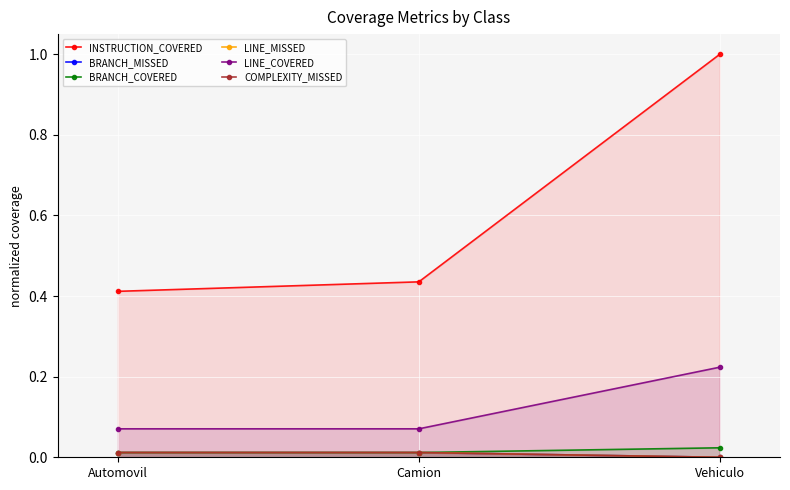

Reading right to left, extract all data points from this chart.

INSTRUCTION_COVERED: Vehiculo=1.0	Camion=0.4	Automovil=0.4
BRANCH_MISSED: Vehiculo=0.0	Camion=0.0	Automovil=0.0
BRANCH_COVERED: Vehiculo=0.0	Camion=0.0	Automovil=0.0
LINE_MISSED: Vehiculo=0.0	Camion=0.0	Automovil=0.0
LINE_COVERED: Vehiculo=0.2	Camion=0.1	Automovil=0.1
COMPLEXITY_MISSED: Vehiculo=0.0	Camion=0.0	Automovil=0.0